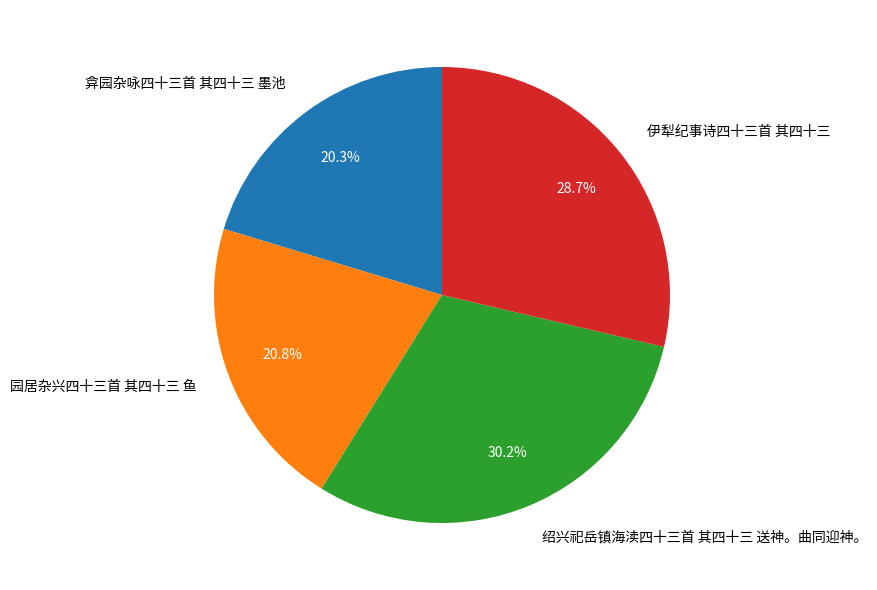

To the nearest percent, what is the difference between the largest and smallest slice percentages?

10%